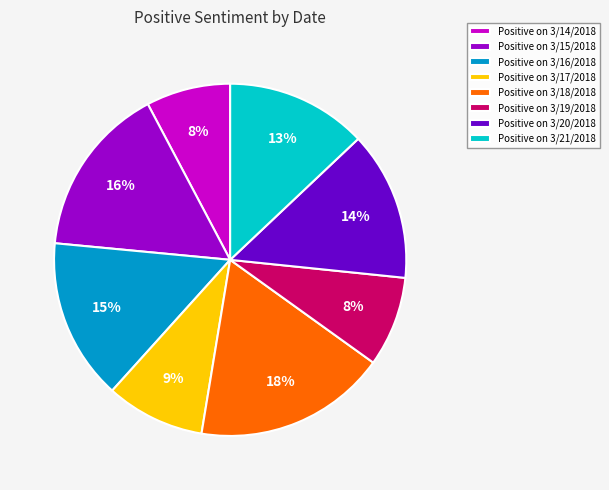

Between Positive on 3/17/2018 and Positive on 3/16/2018, which is larger?

Positive on 3/16/2018